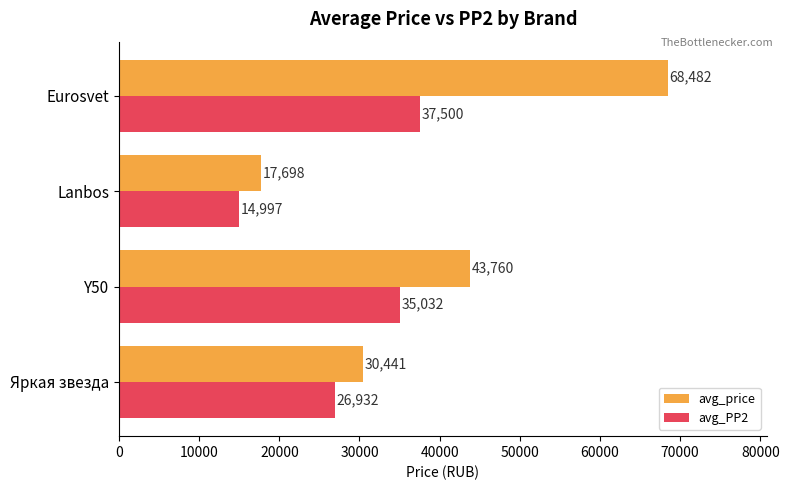

Which series has the largest range (max minus min)?

avg_price